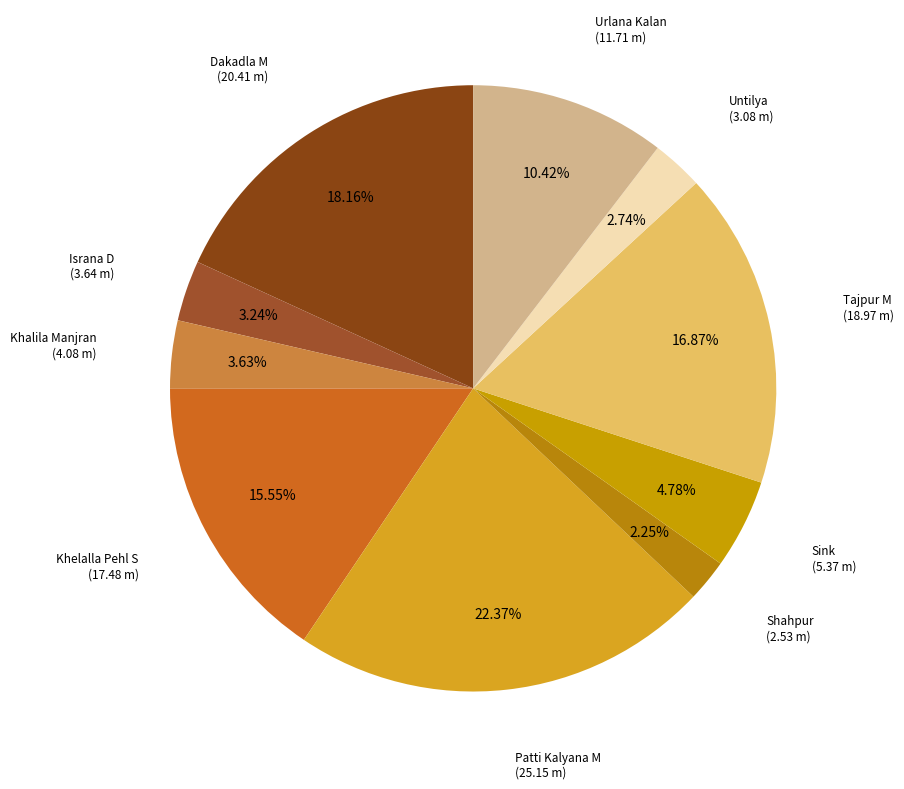

Approximately how many times larger is the value at Sink (5.37 m) compared to Shahpur (2.53 m)?

2.1